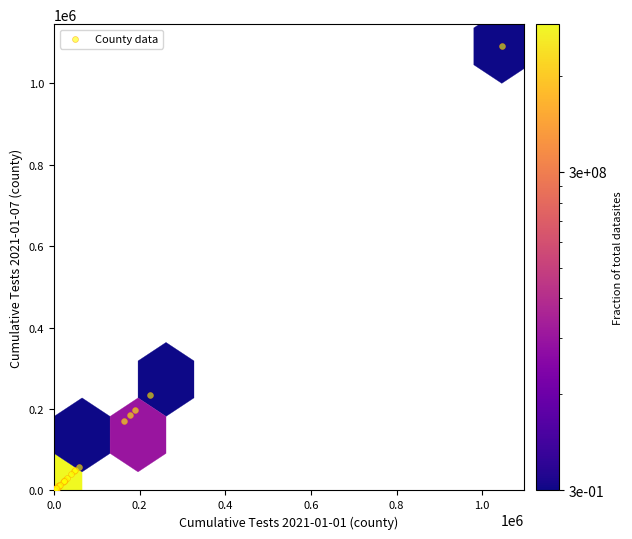

What Y value in the scatter plot is closest to 545392?

233603